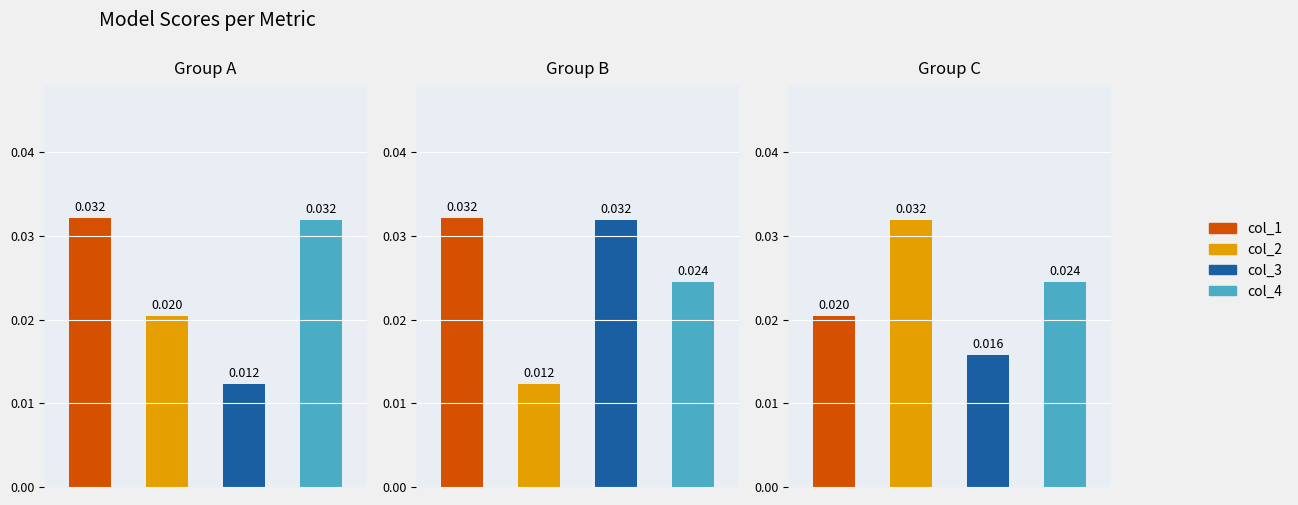

Which series changed the most between 1 and 4?

col_1